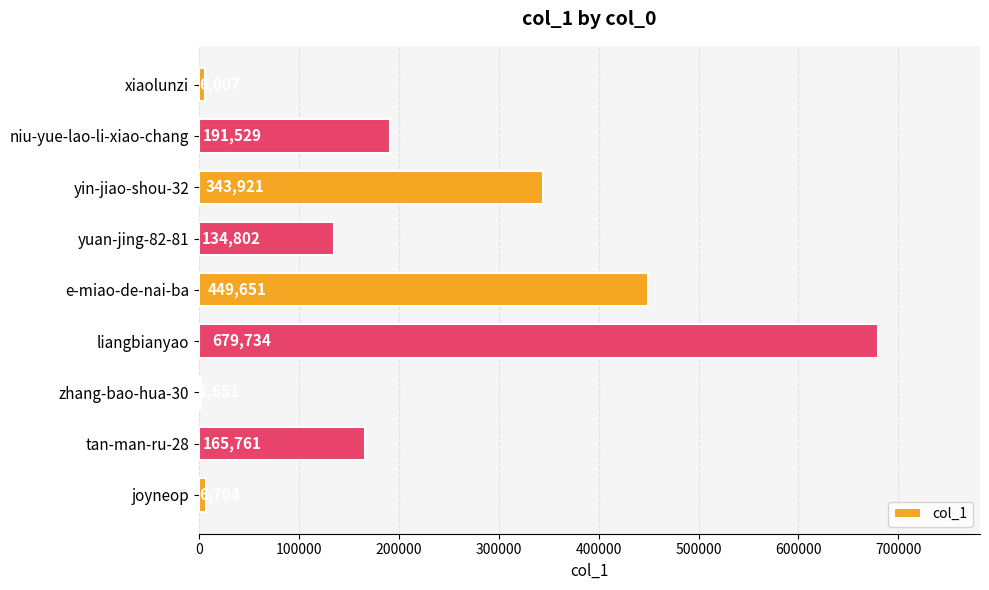

At which label is the value closest to 340692?

yin-jiao-shou-32